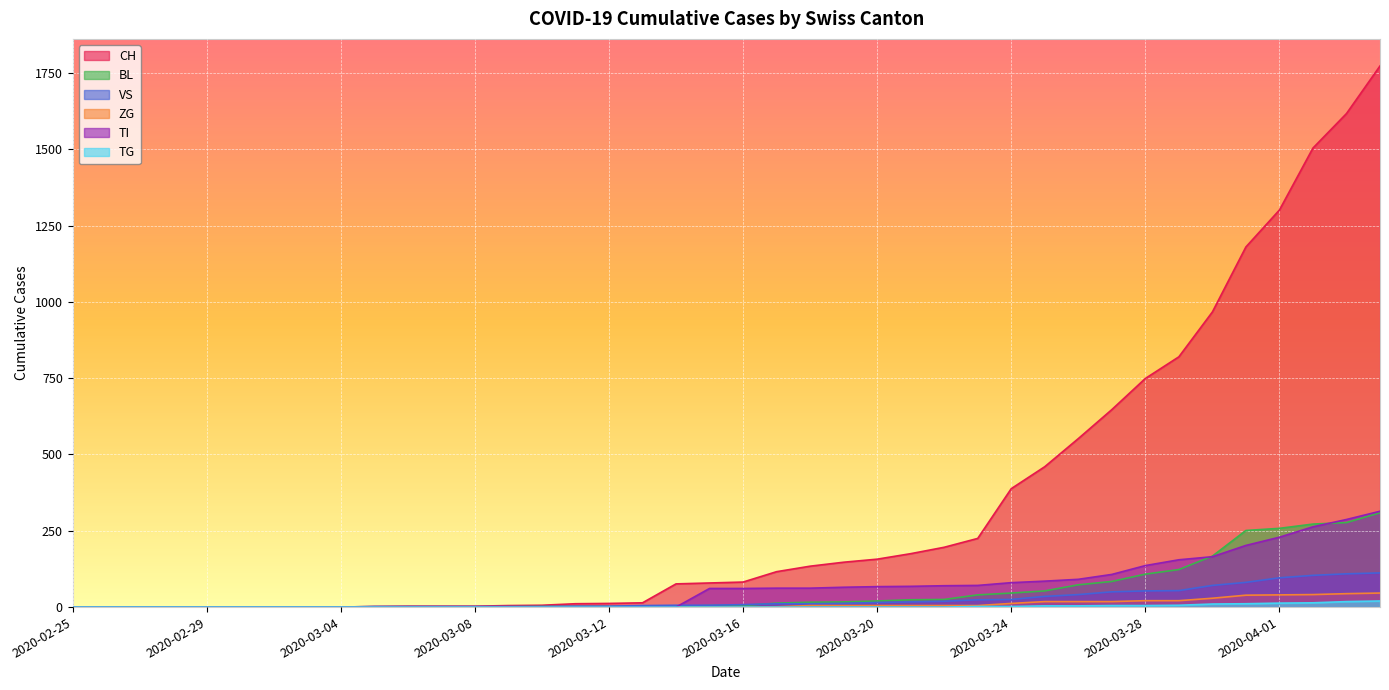

Where is ZG nearest to the value 23?

2020-03-28